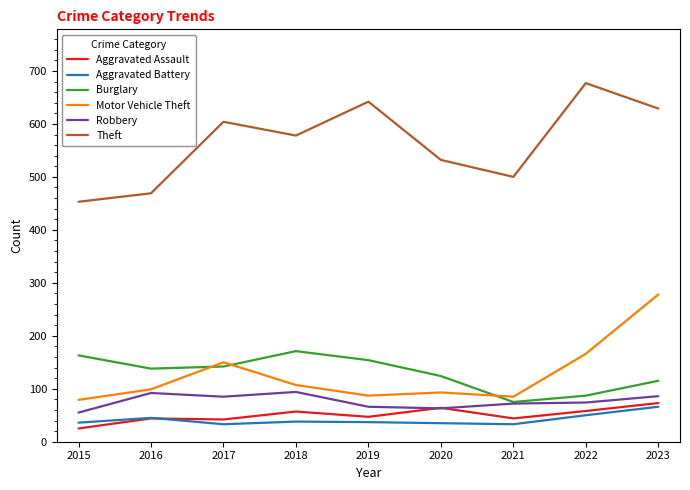

Where does the Burglary series first go above 138?

2015